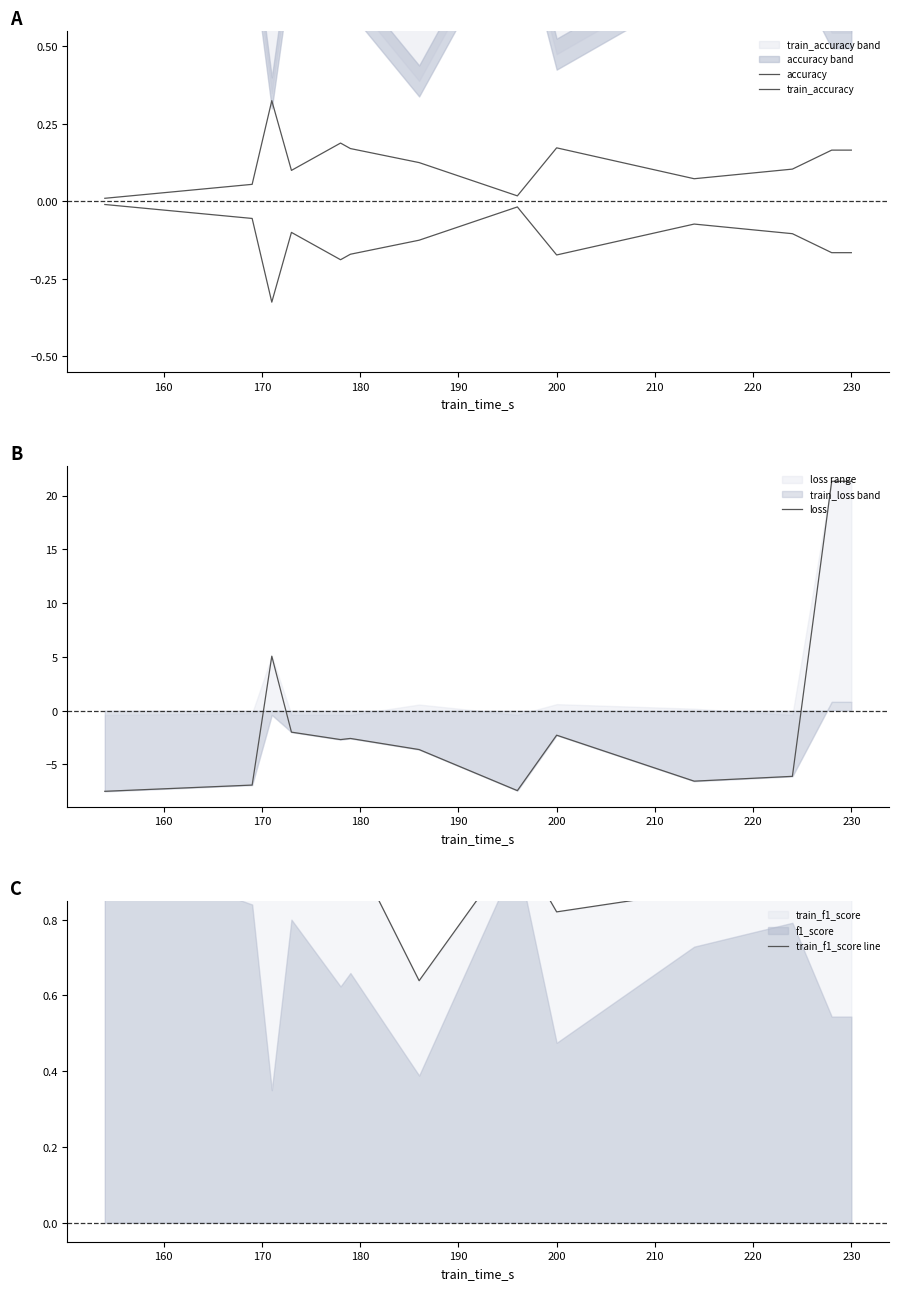

What is the difference between the second highest and second lowest values in the train_f1_score line series?

0.2